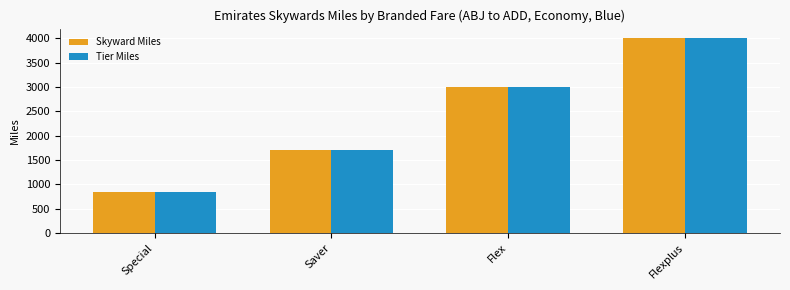

At which category is the sum across all series the highest?

Flexplus